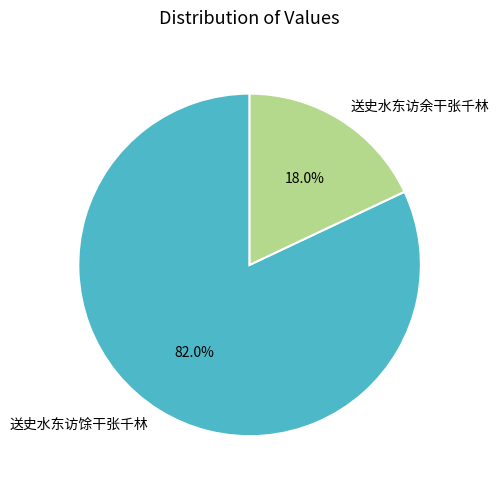

How many slices are in this pie chart?

2